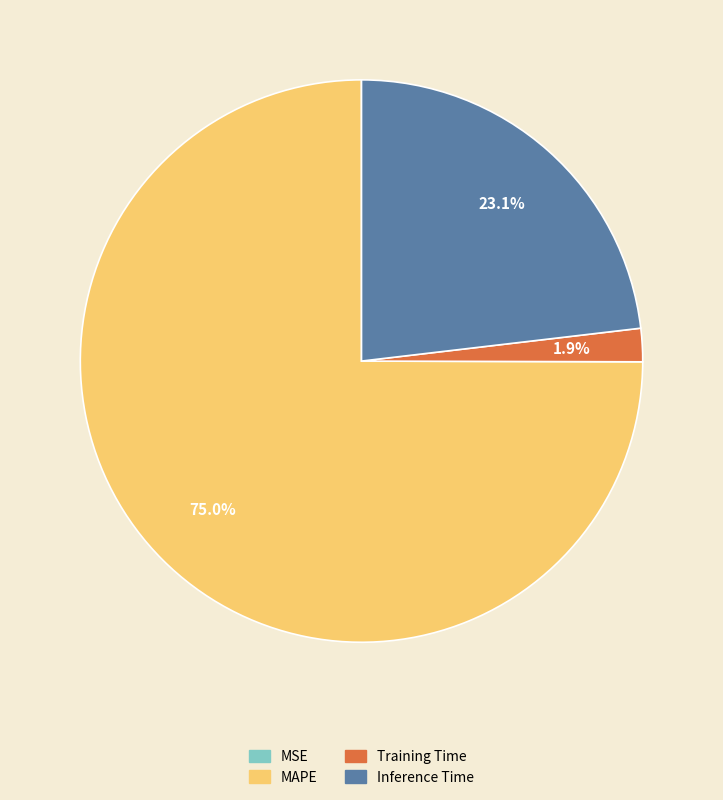

What is the total percentage of Inference Time and Training Time?

25.0%